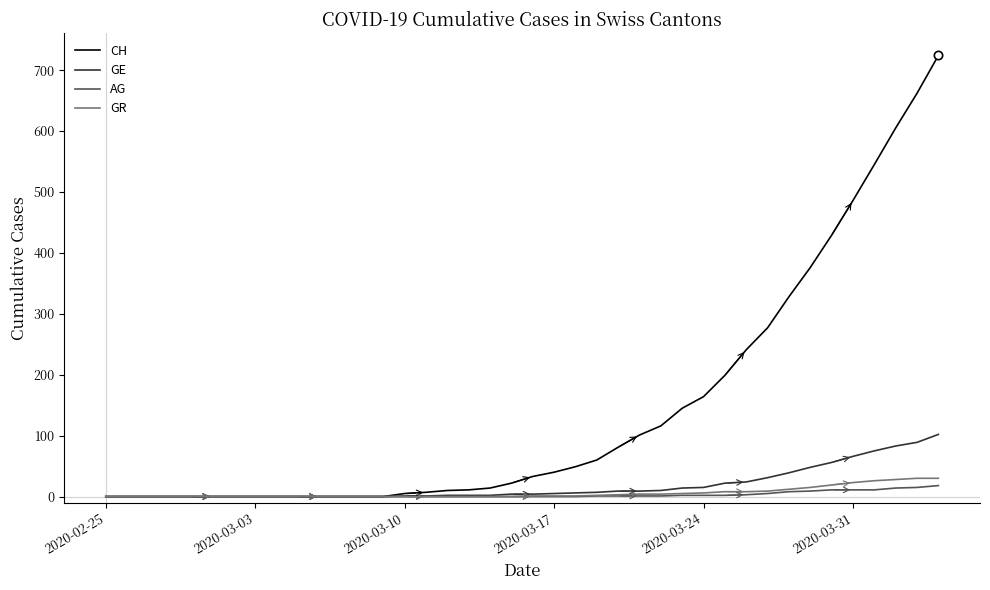

Which series has the largest total across all categories?

CH